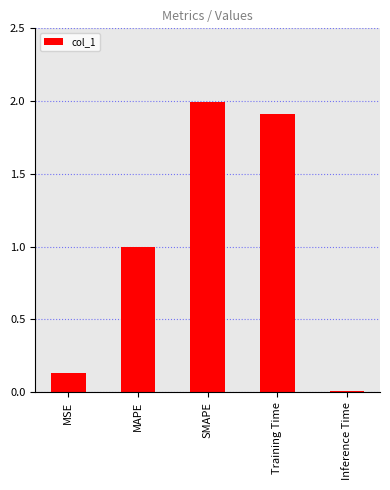

List the labels in order of value, largest first.

SMAPE, Training Time, MAPE, MSE, Inference Time